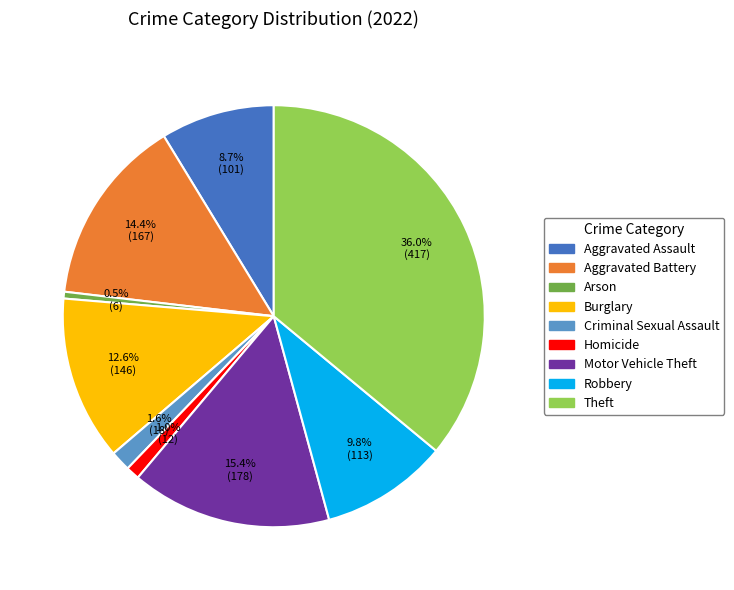

How many segments does this pie chart have?

9